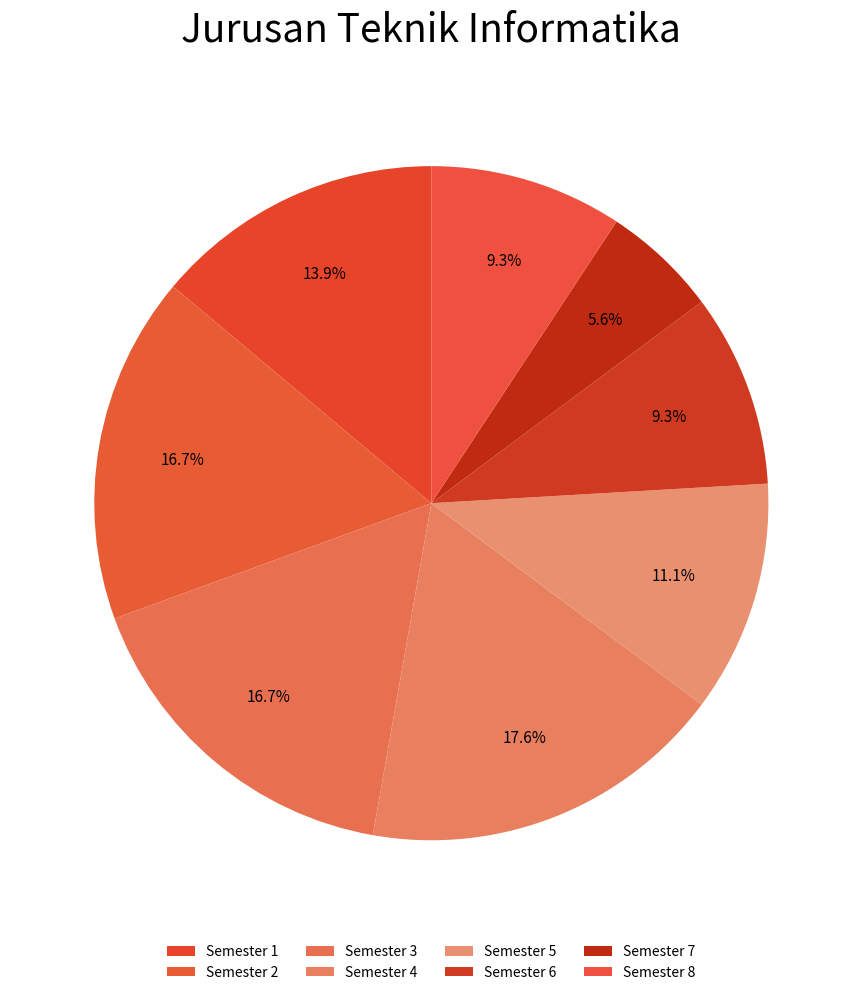

How many segments does this pie chart have?

8